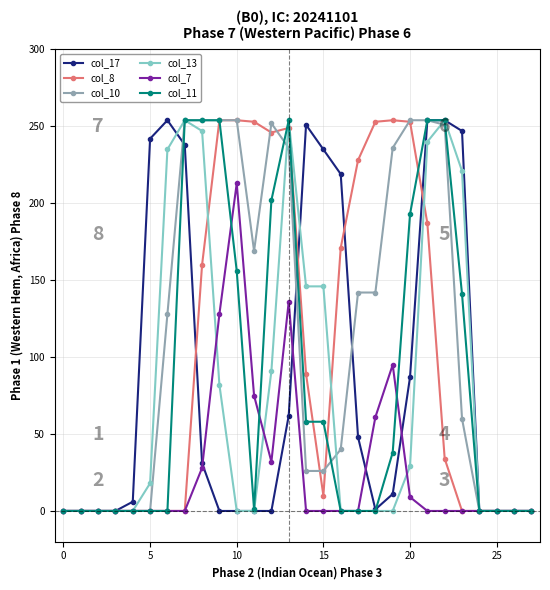

How many lines are shown in the chart?

6